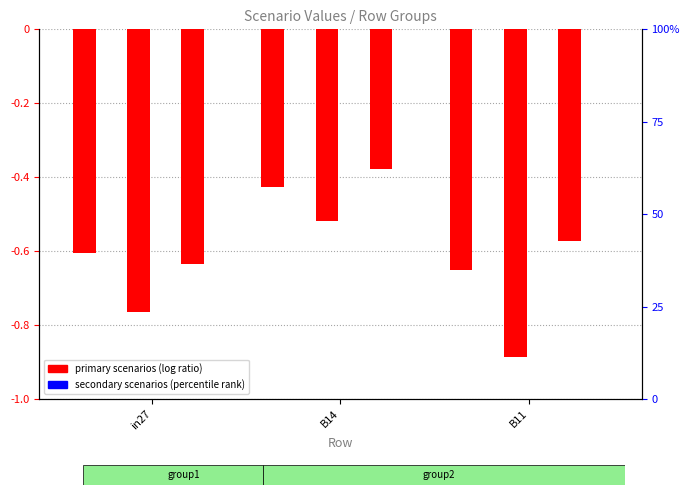

At which category is the sum across all series the highest?

B14